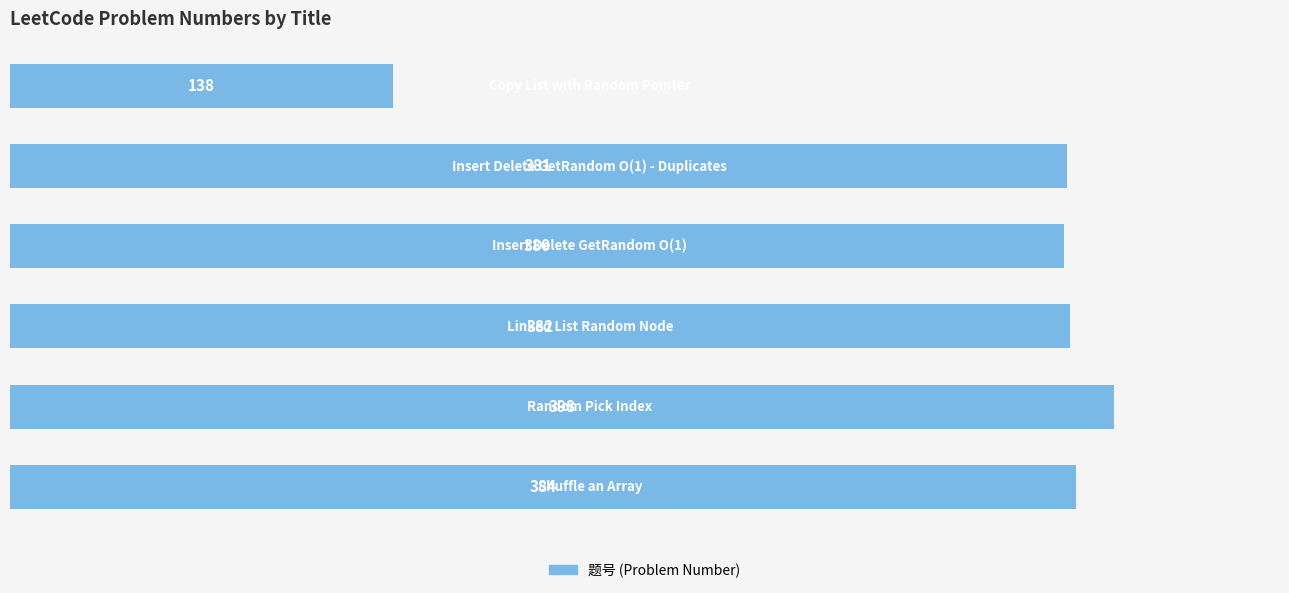

Reading bottom to top, list all the values displayed in this chart.

384	398	382	380	381	138